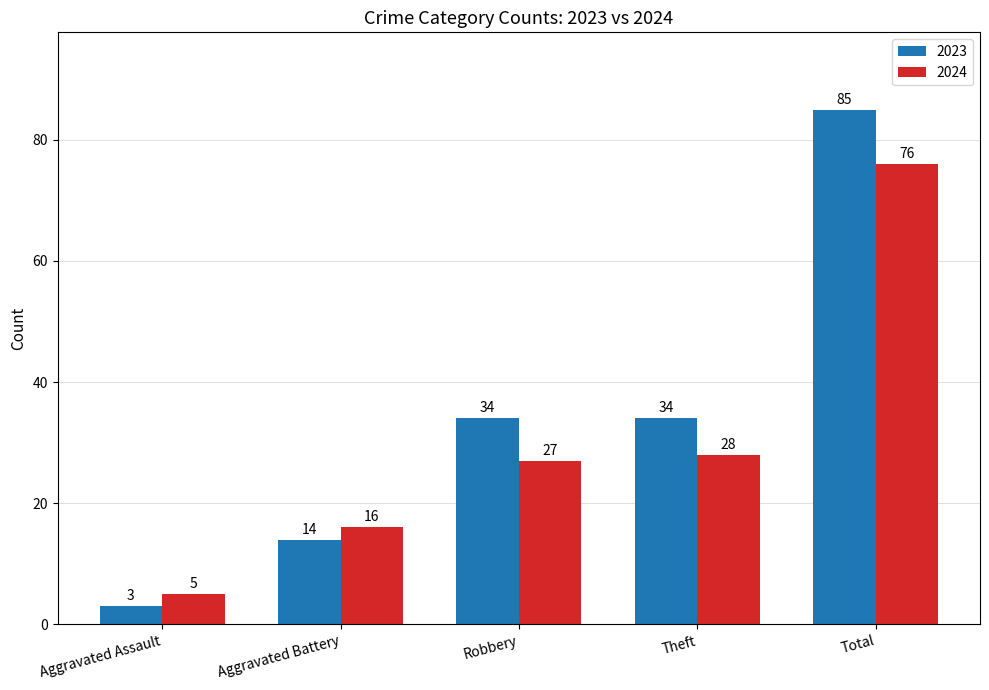

Reading right to left, list all the values displayed in this chart.

2023: Total=85	Theft=34	Robbery=34	Aggravated Battery=14	Aggravated Assault=3
2024: Total=76	Theft=28	Robbery=27	Aggravated Battery=16	Aggravated Assault=5